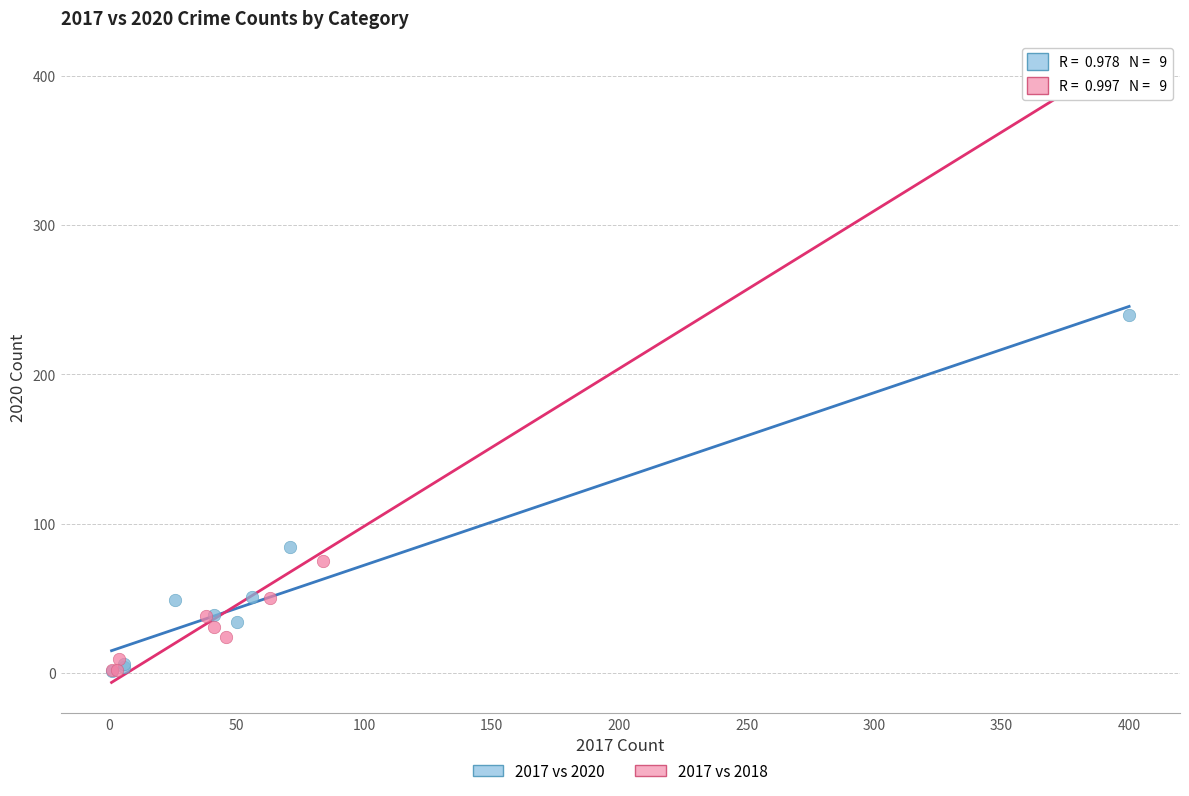

Which series reaches the maximum Y coordinate?

2017 vs 2018